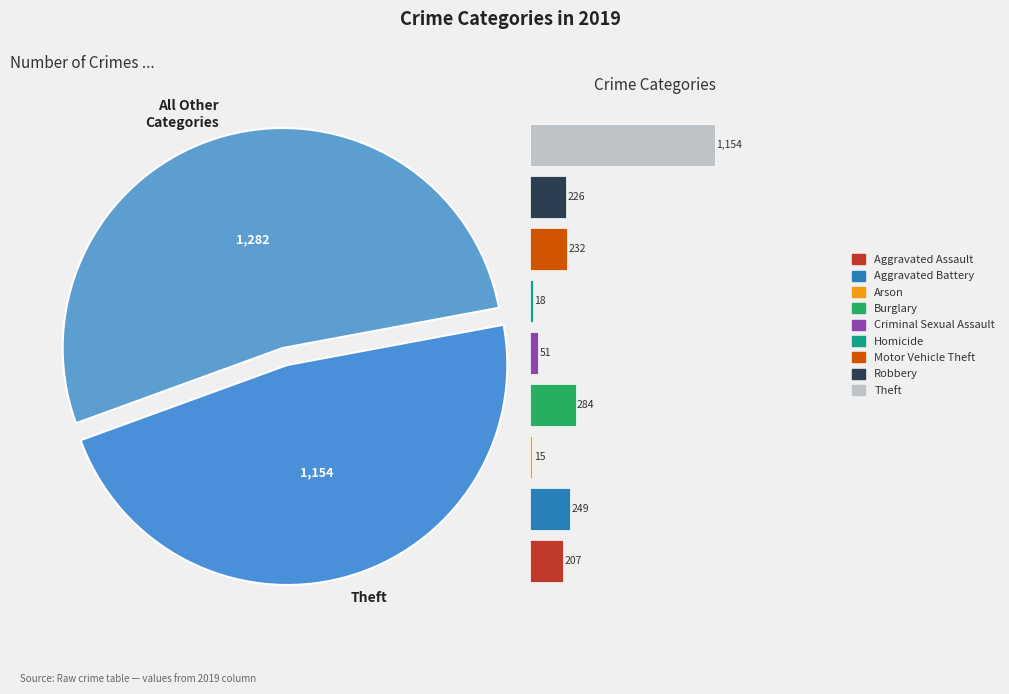

Does any single category account for the majority?

No